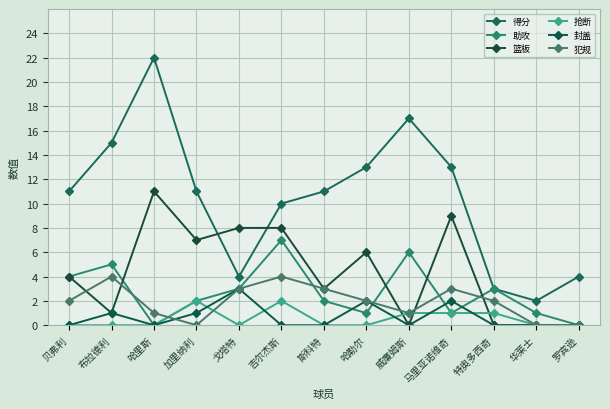

What is the total value across all series at 哈勒尔?

24